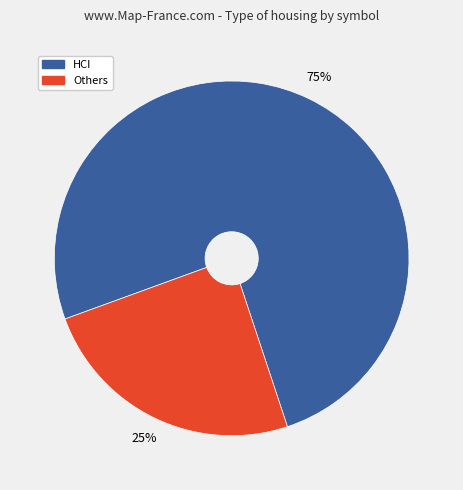

Is there any slice that represents more than half of the pie?

Yes